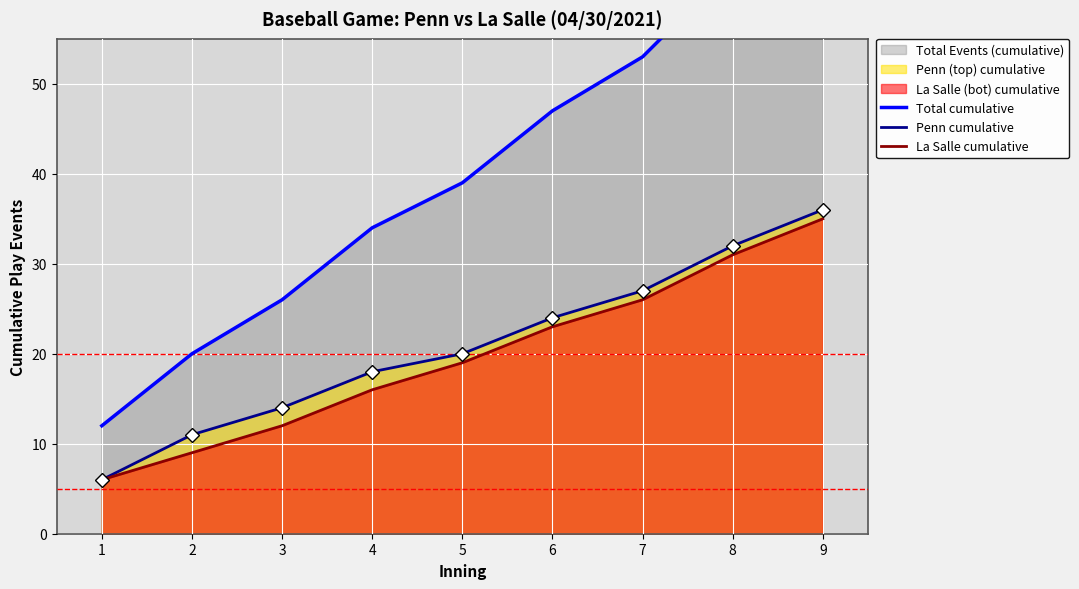

What is the sum of all La Salle cumulative values?

177